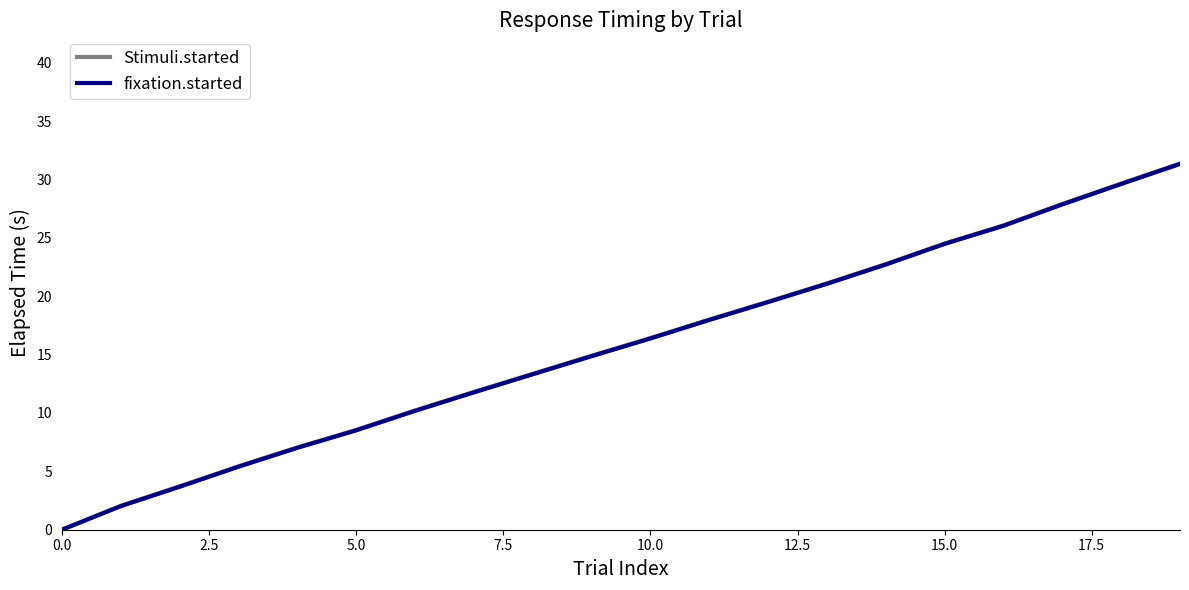

Which series has the largest total across all categories?

Stimuli.started